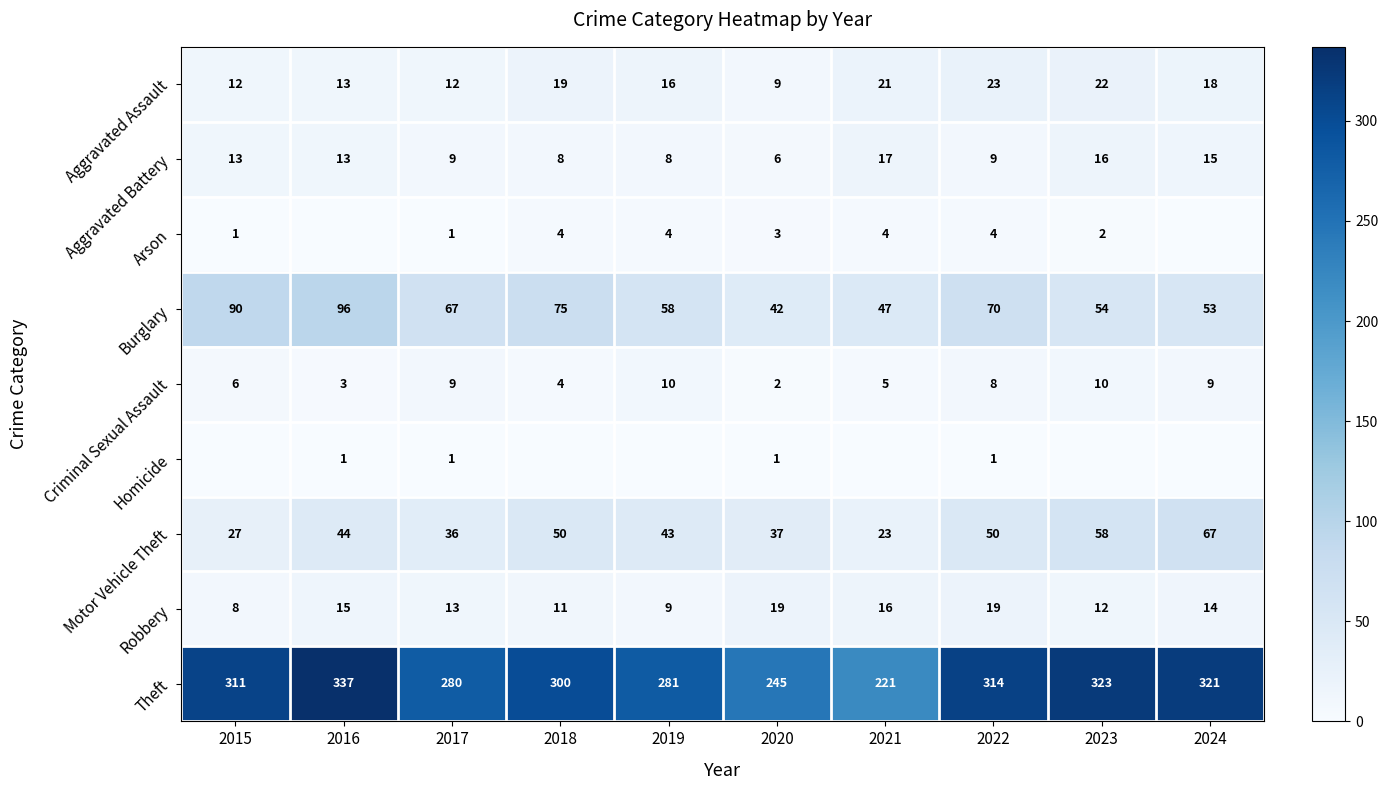

What is the difference between the maximum and minimum values in the Criminal Sexual Assault series?

8